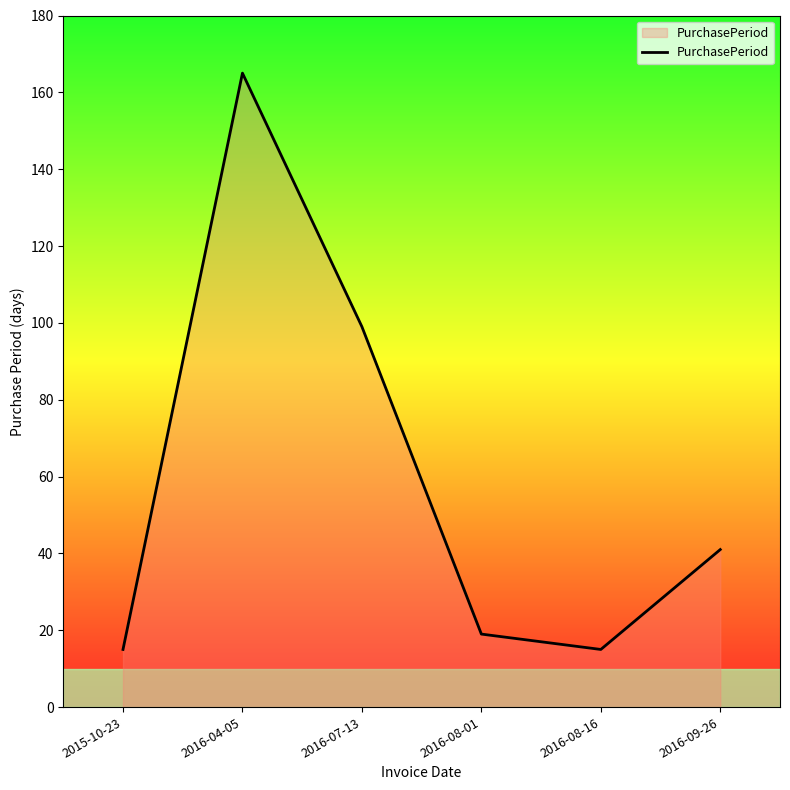

The value at 2016-08-01 is 19. True or false?

True